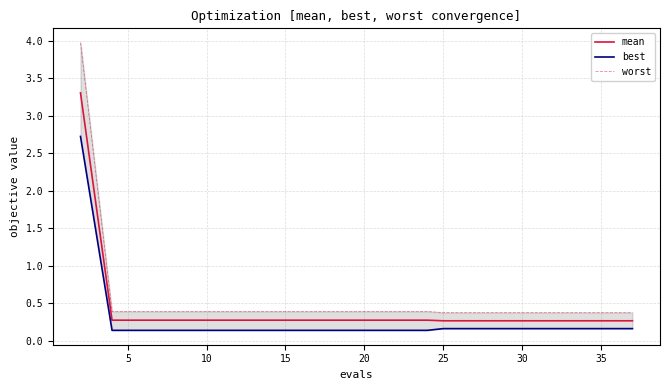

True or false: mean has more than 1 points higher than both neighbors.

False